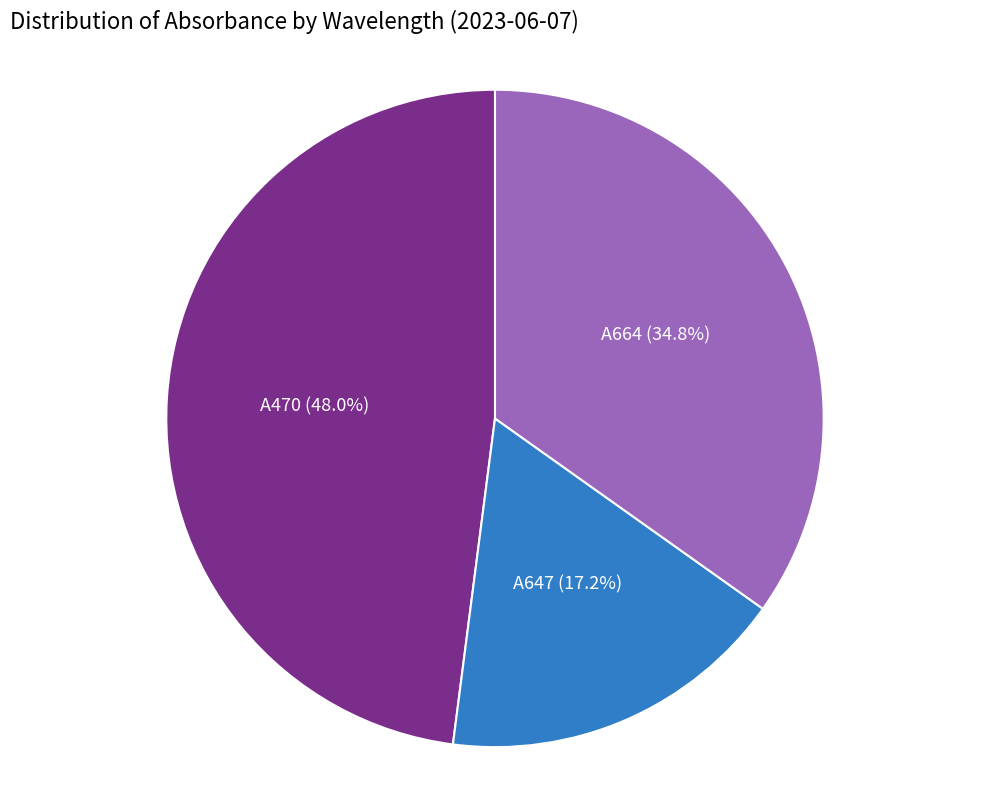

Is there any slice that represents more than half of the pie?

No